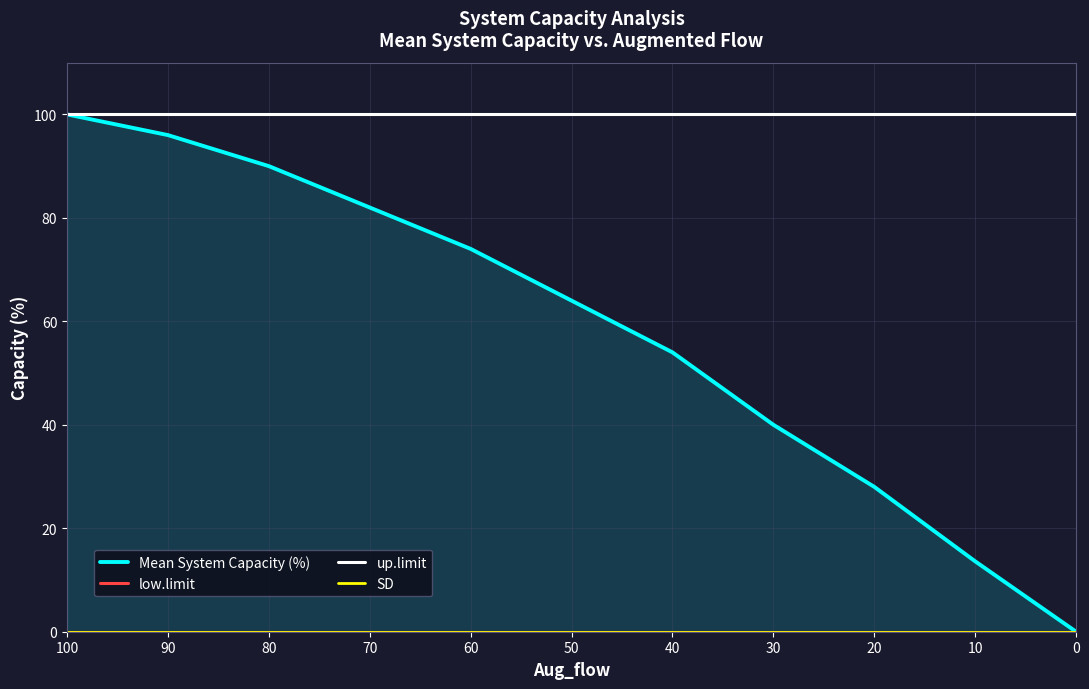

How many lines are shown in the chart?

4